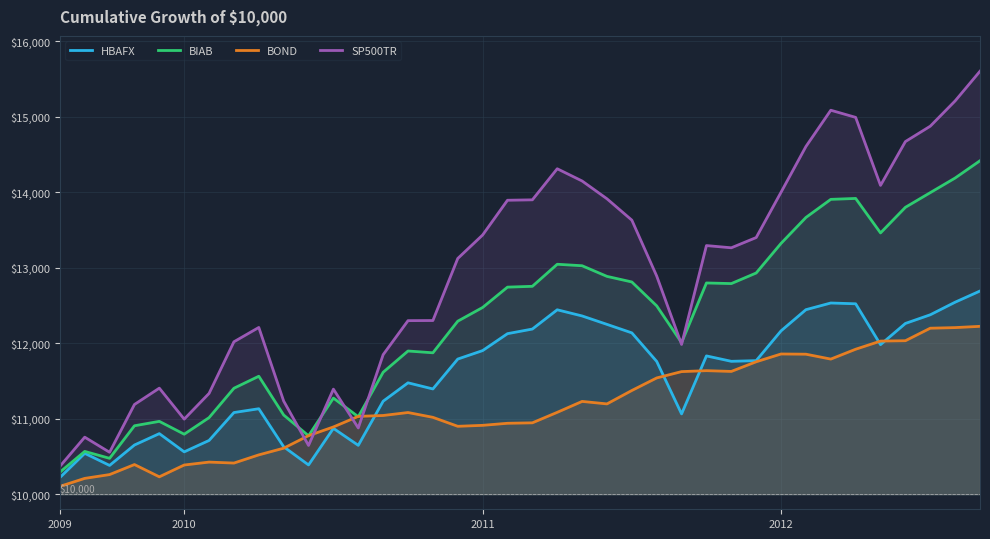

What are all the series names shown in the legend?

HBAFX, BIAB, BOND, SP500TR